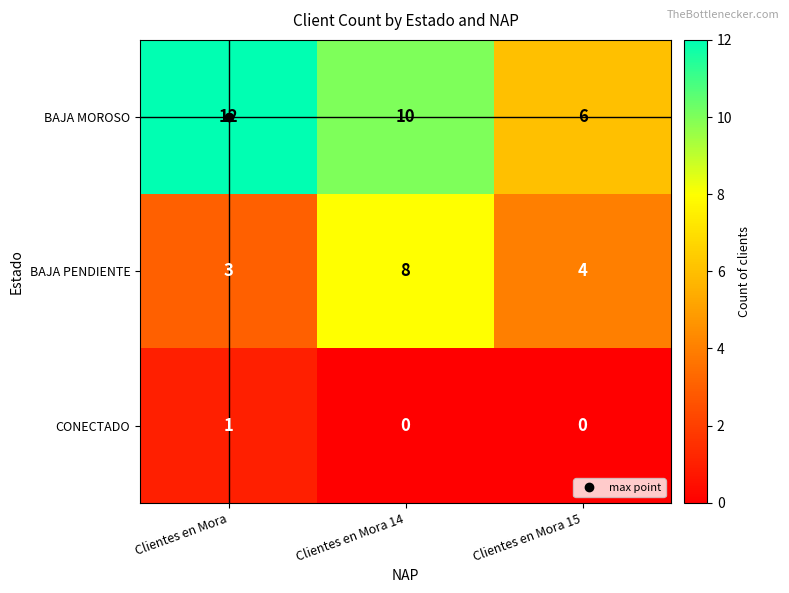

At which category does the chart reach its peak across all series?

Clientes en Mora